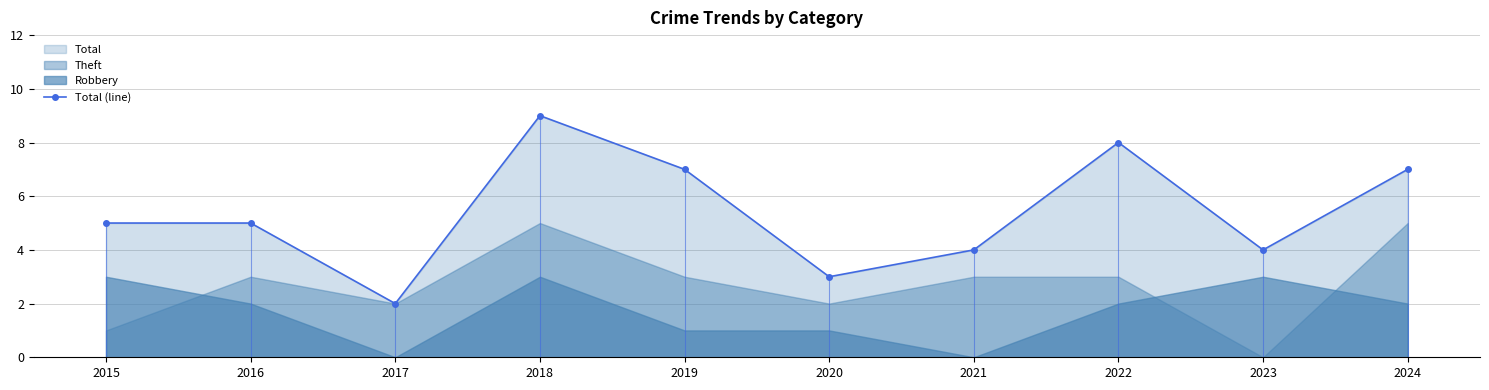

List the labels in order of value, largest first.

2018, 2022, 2019, 2024, 2015, 2016, 2021, 2023, 2020, 2017